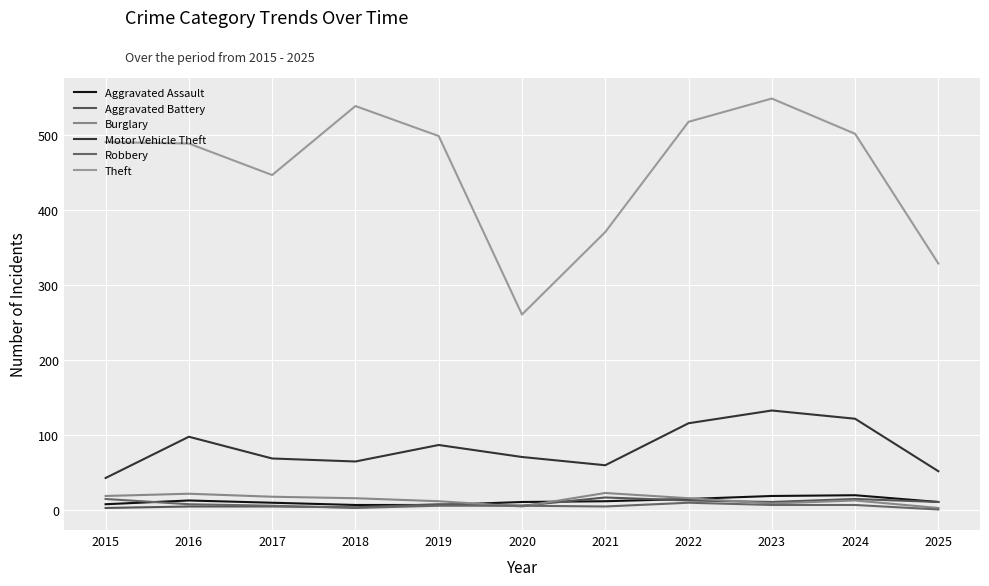

How many lines are shown in the chart?

6